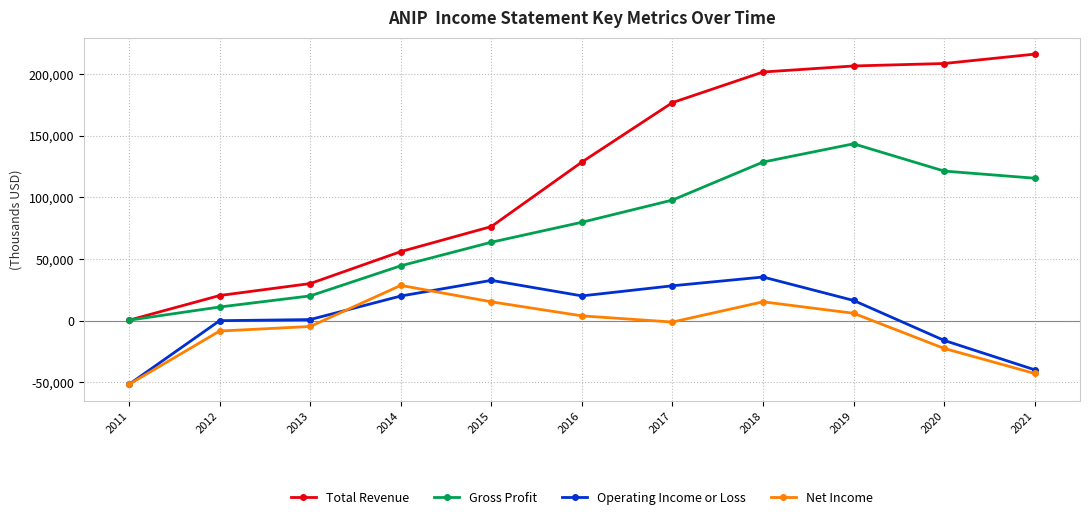

At how many categories does at least one series exceed 54421?

8